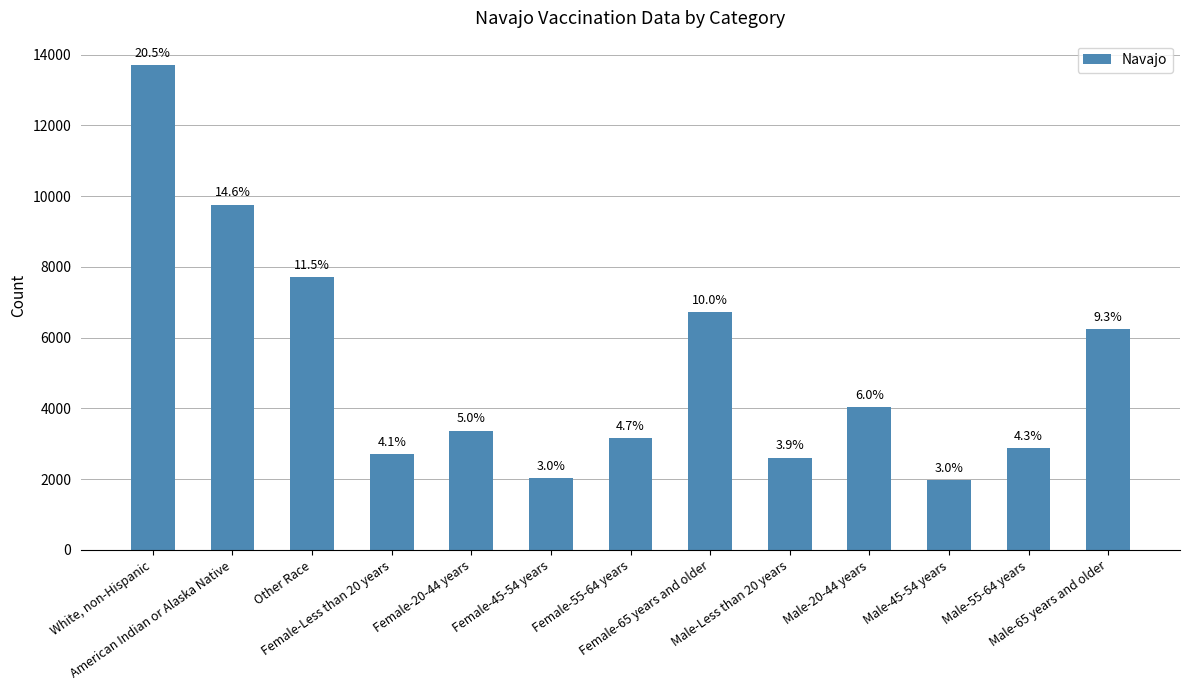

What is the value of the 6th bar from the left?

2028